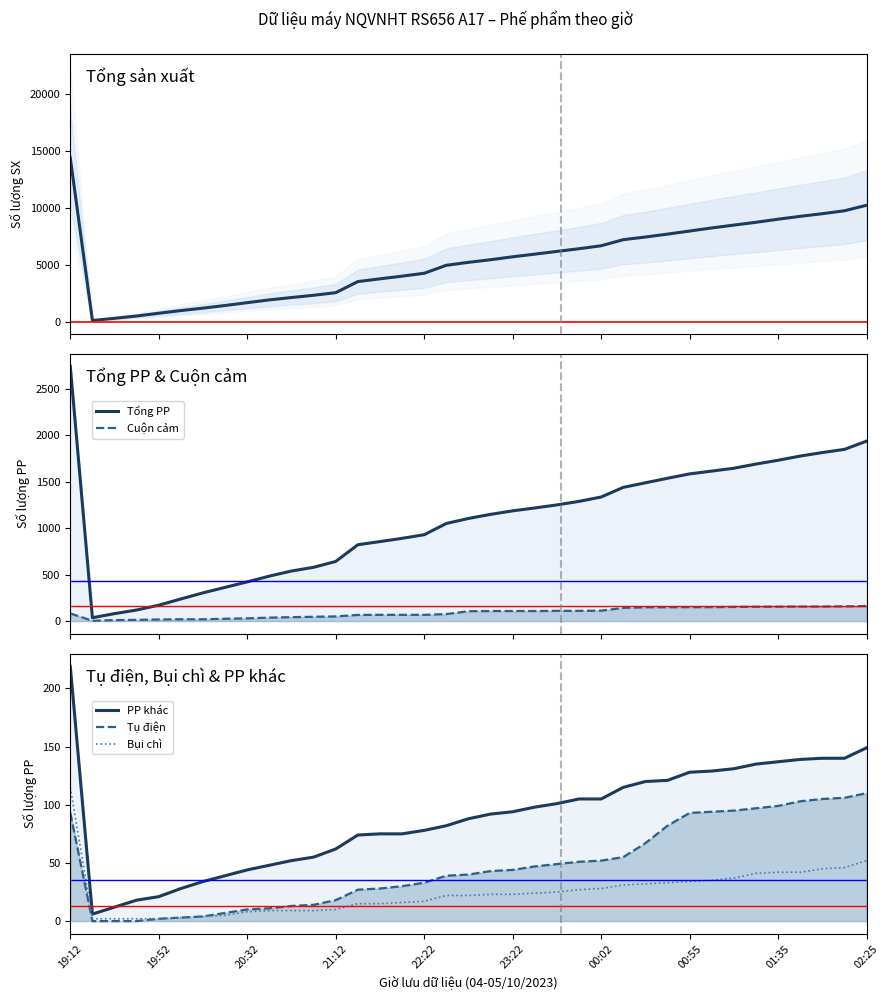

Count the number of data series in this chart.

6